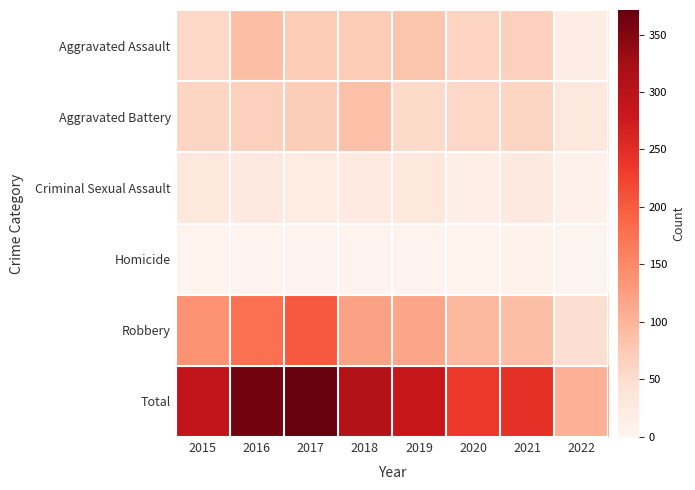

Which category has the highest value across all series?

2017